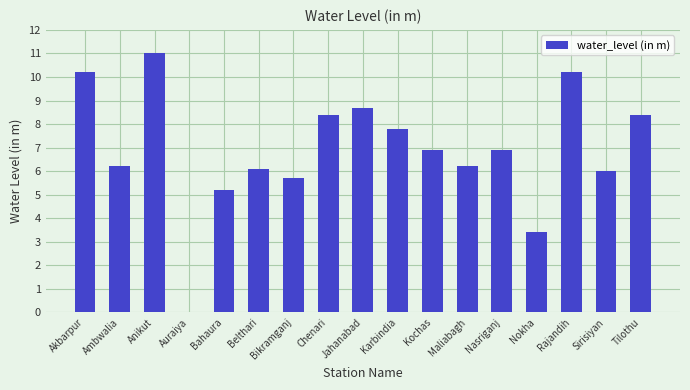

Does the chart contain stacked bars?

No